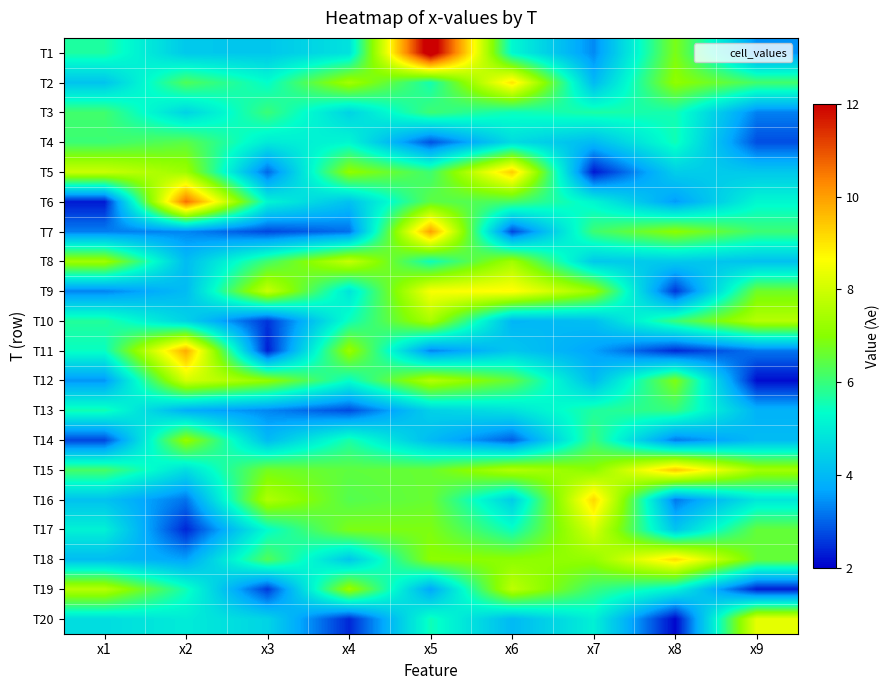

List the series in order of their peak value, lowest first.

4, 3, 1, 9, 7, 6, 8, 2, 5